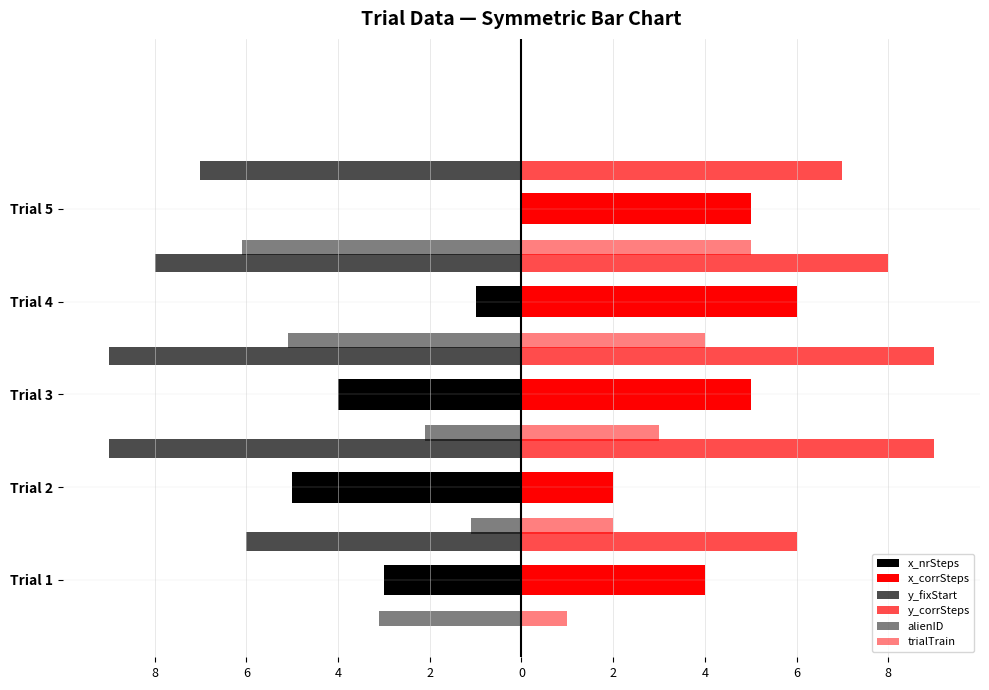

What is the smallest value displayed?

-9.0